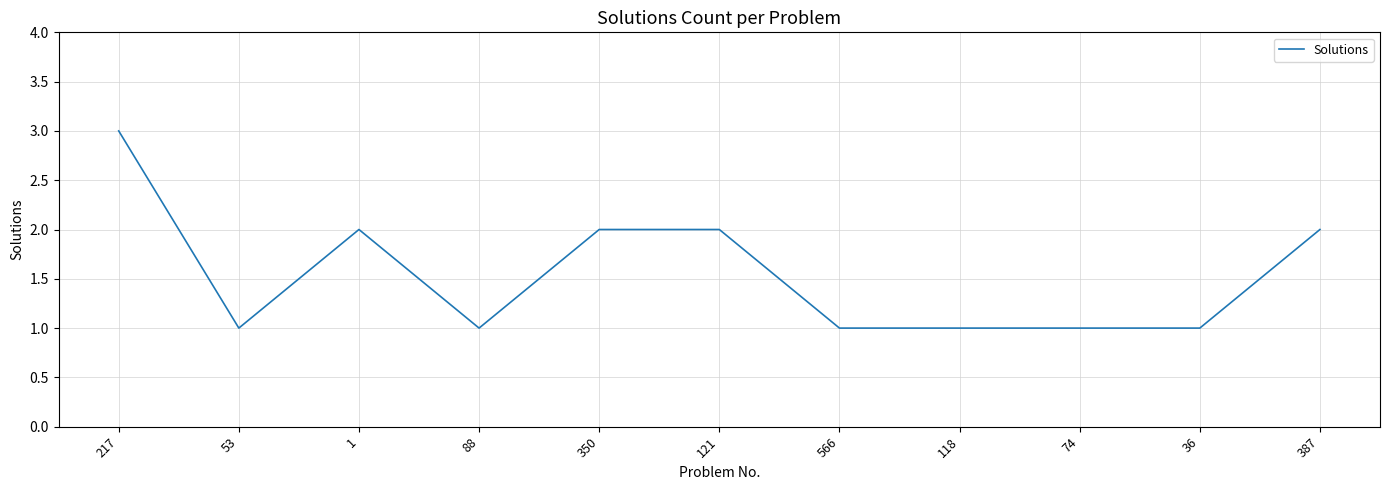

The chart shows a value of 1 at 74. True or false?

True